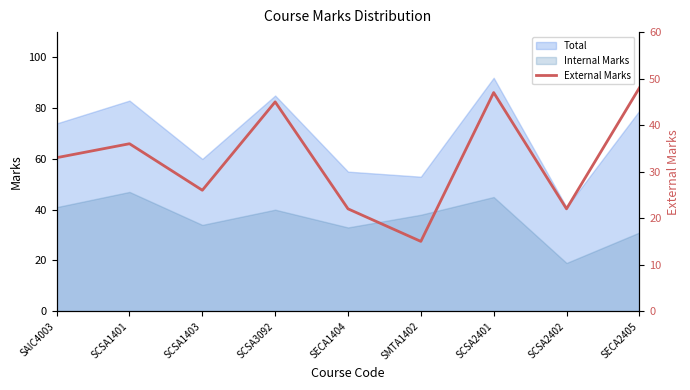

Which has a higher value, SAIC4003 or SCSA2402?

SAIC4003